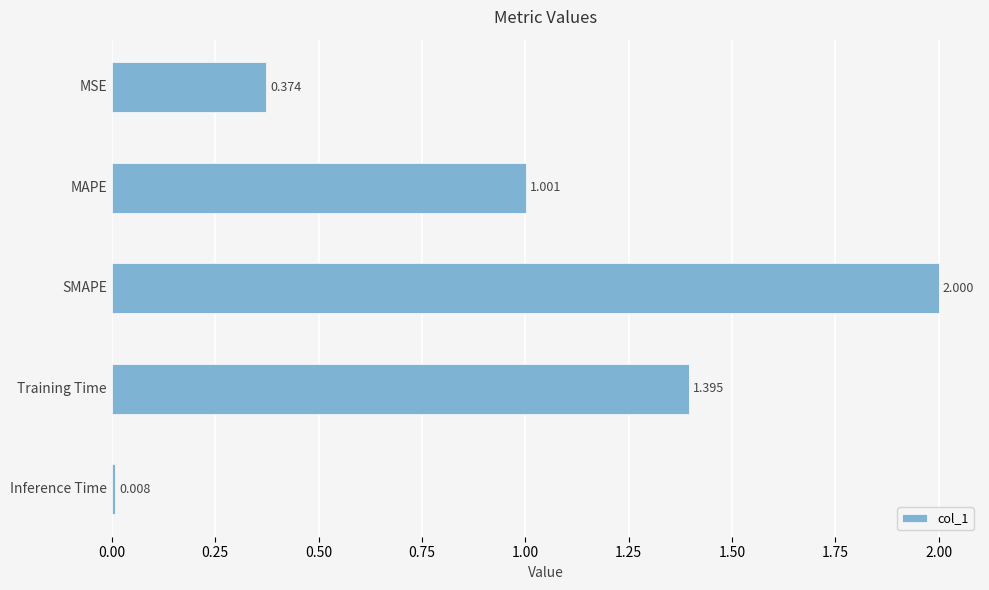

At which label is the value closest to 1?

MAPE